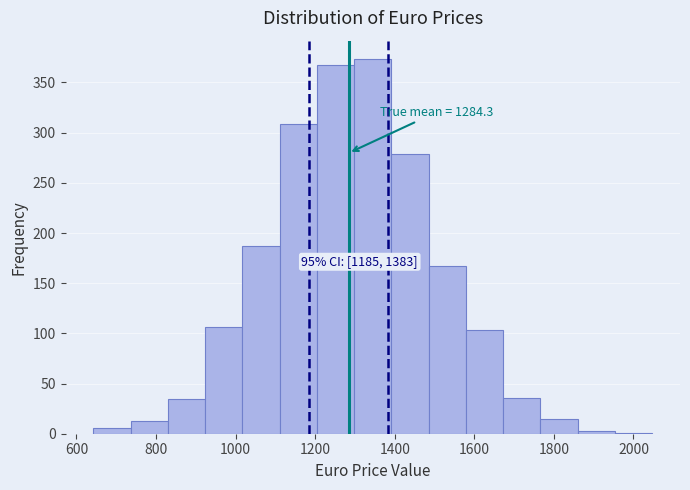

Over which range of the x-axis is the bar tallest?

1300 to 1400